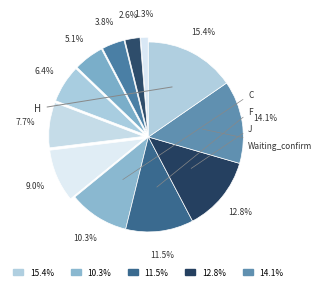

How many slices are in this pie chart?

12